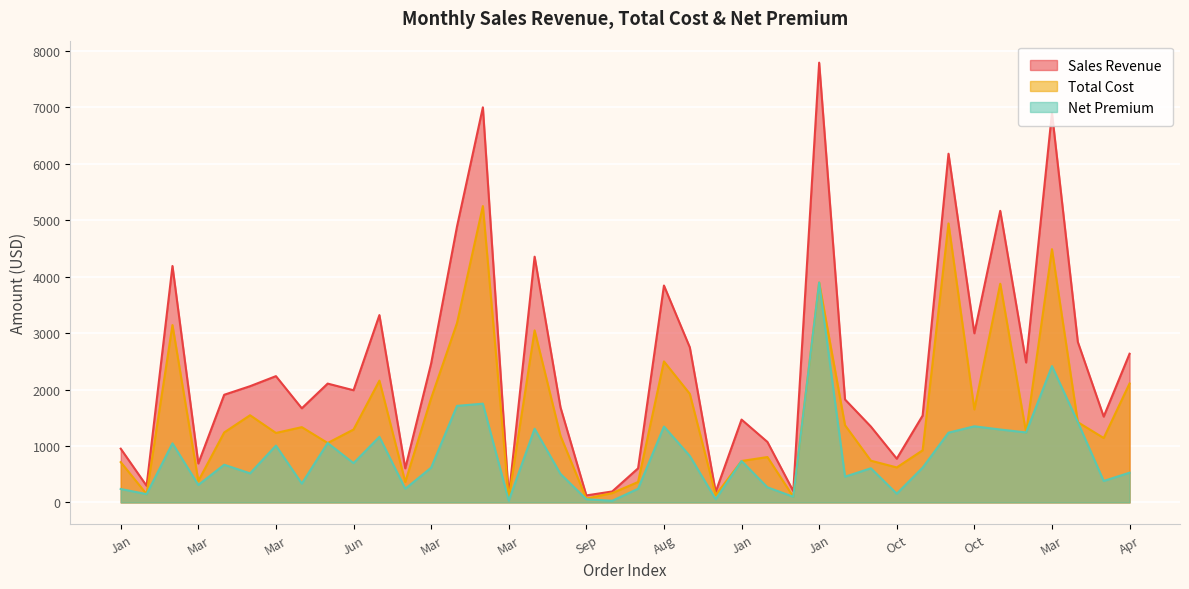

What is the total value across all series at Sep?

248